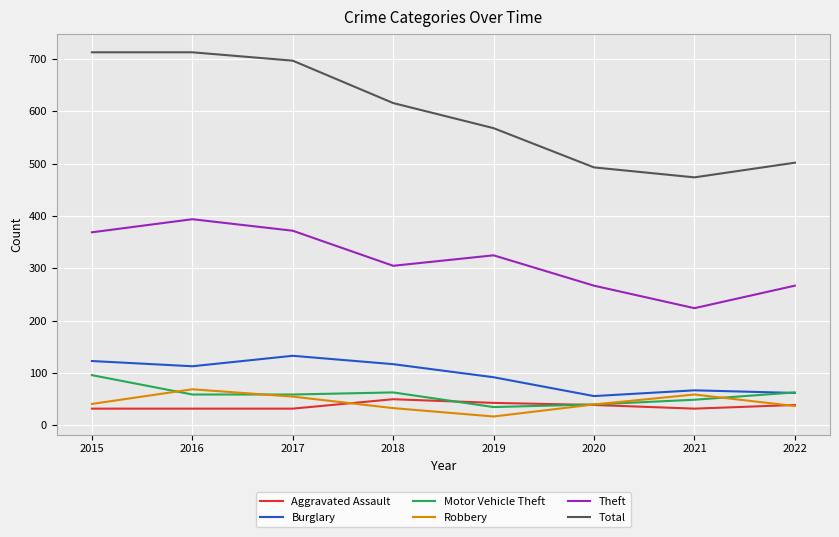

What is the average value of the Theft series?

315